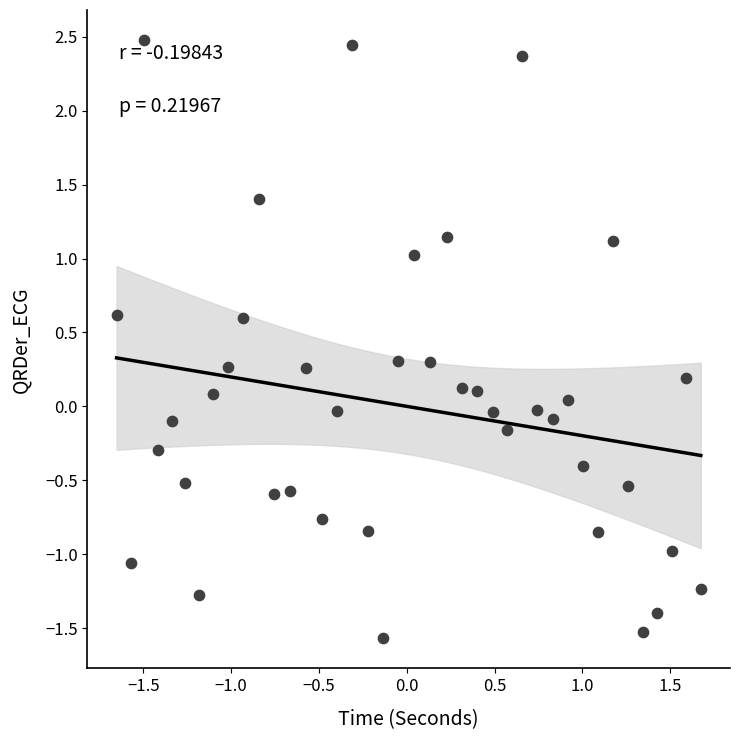

What is the range of Y values (max minus min)?

4.0